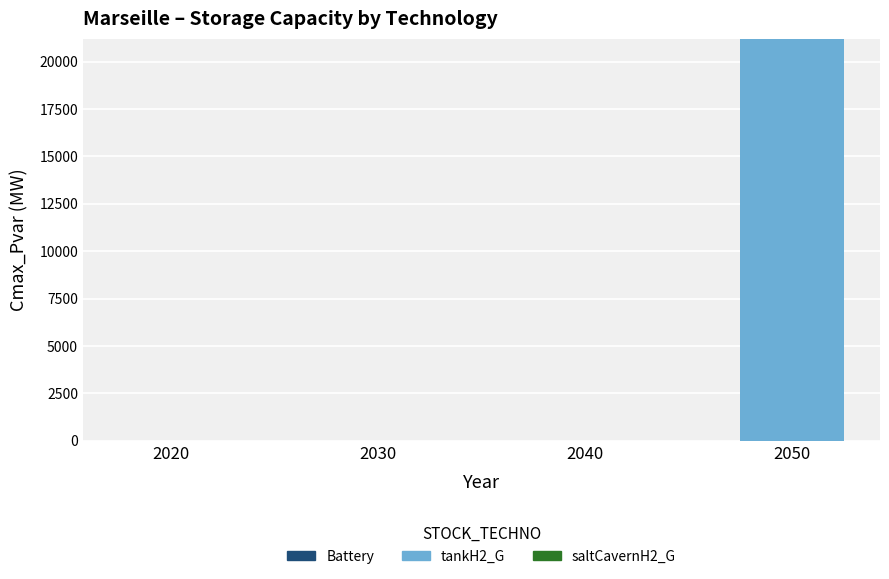

Is it true that the value at 2040 is 0.0?

True